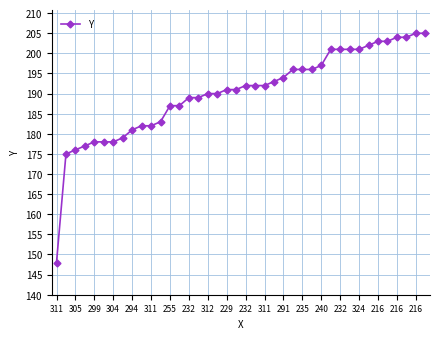

Does the chart display data point markers on the line(s)?

Yes